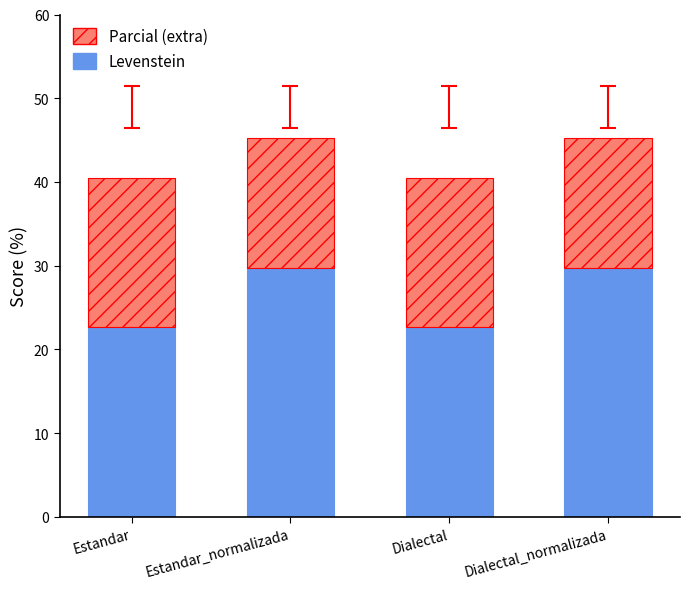

Read the Levenstein value at Dialectal_normalizada.

29.7